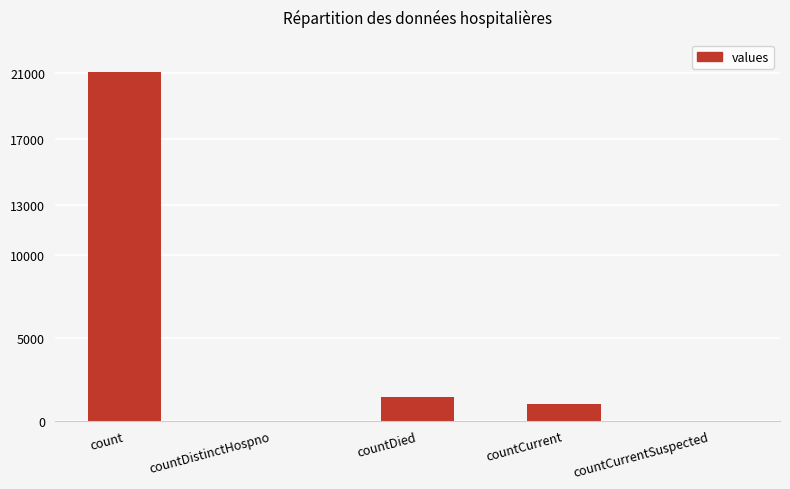

Where is the data nearest to the value 10525?

countDied